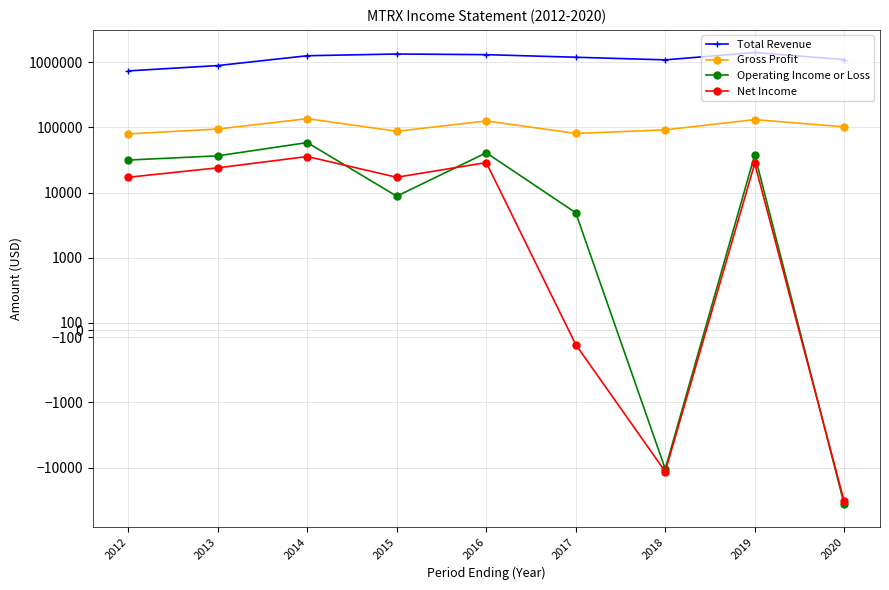

True or false: Total Revenue and Gross Profit intersect in this chart.

False